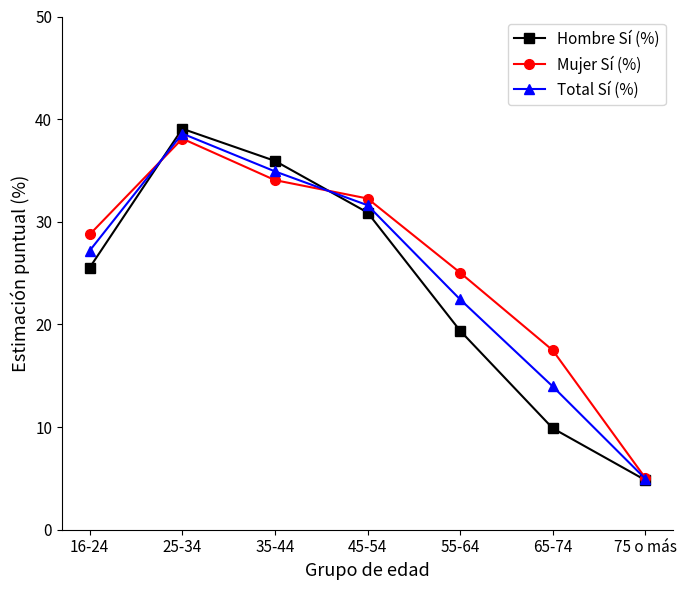

What is the greatest value displayed?

39.1